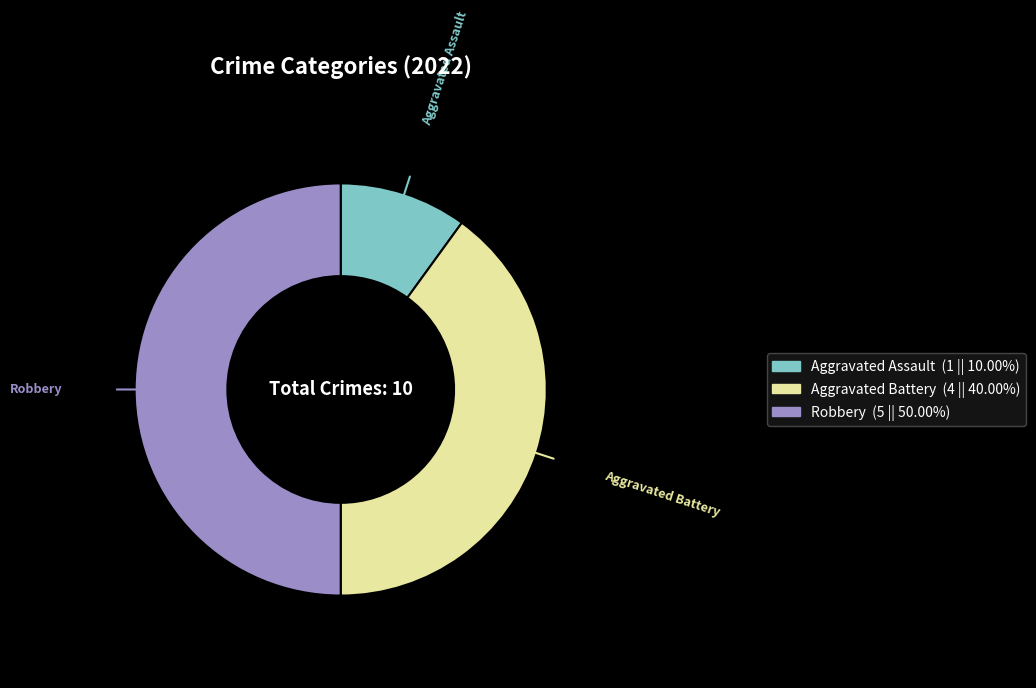

Which category has the smallest portion of the pie?

Aggravated Assault